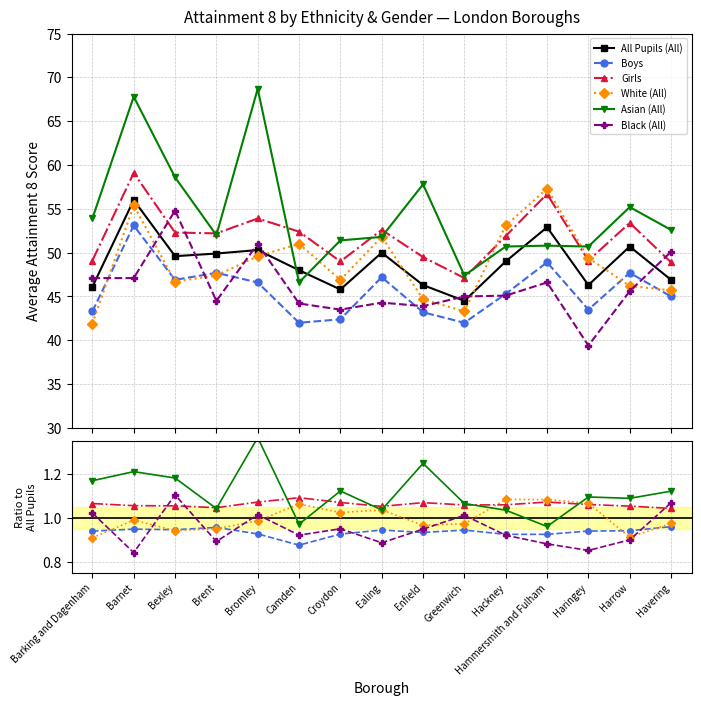

The Girls series shows 1.1 at Hackney. True or false?

True